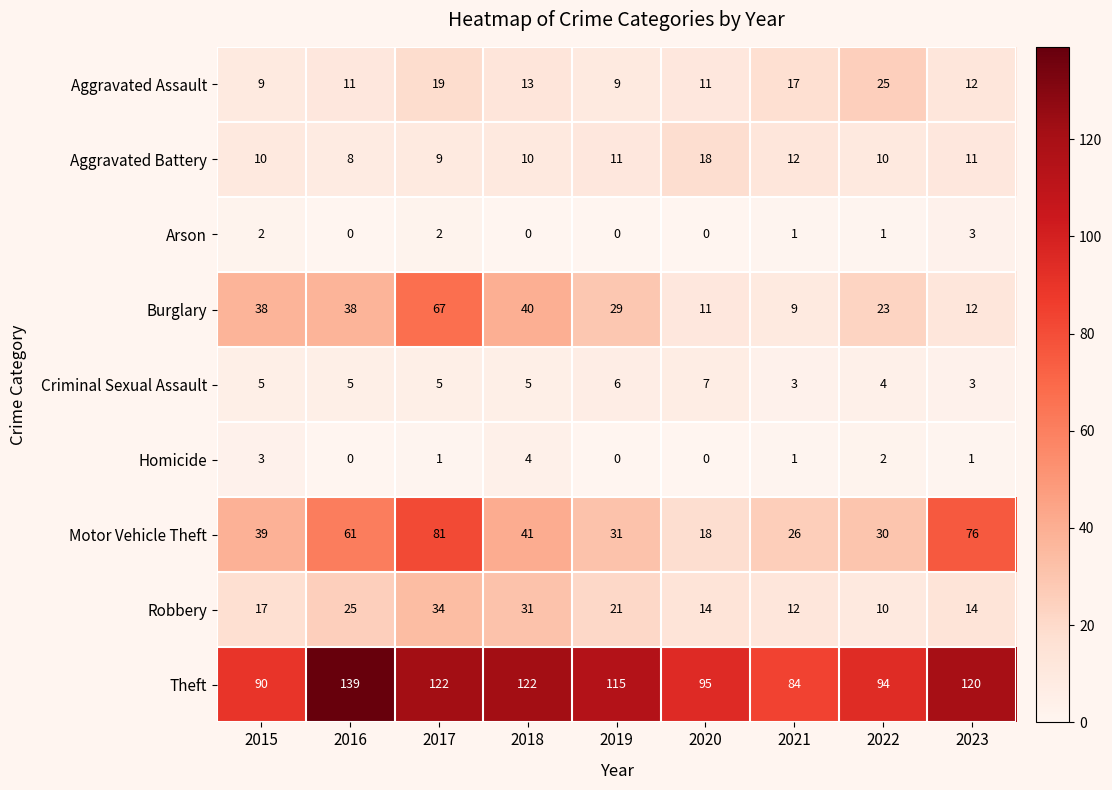

Which series has the largest range (max minus min)?

Motor Vehicle Theft